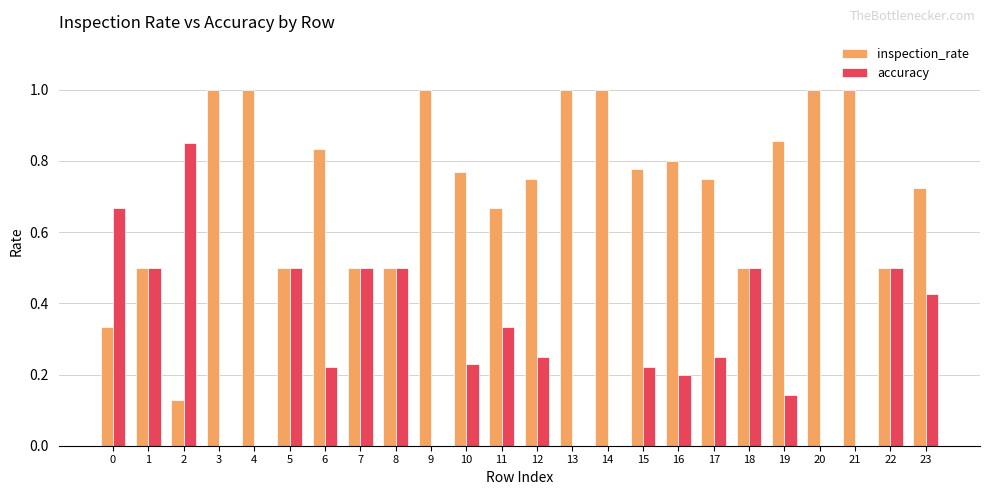

The value of inspection_rate at 3 is 1.0. True or false?

True